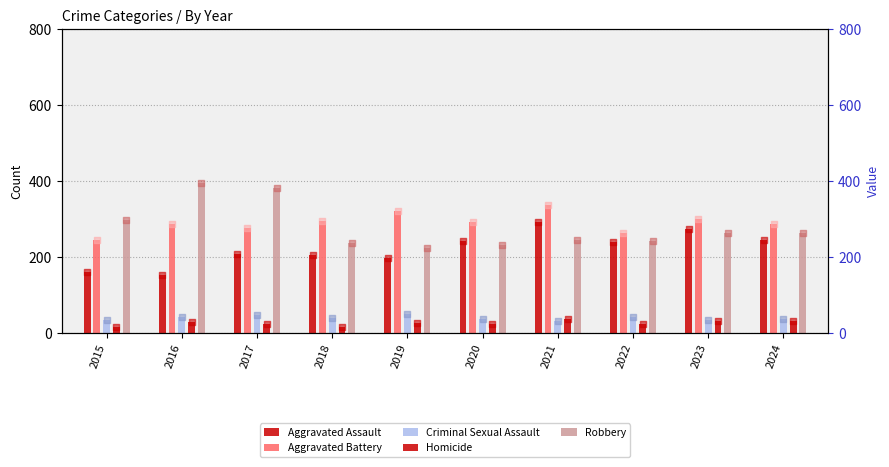

Which series has the largest total across all categories?

Aggravated Battery